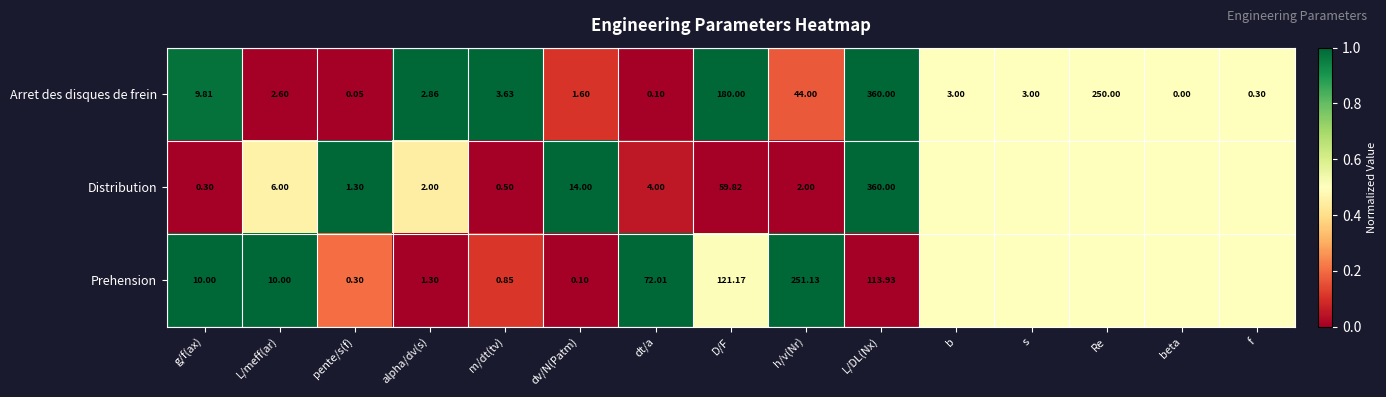

What is the maximum value shown in the chart?

1.0